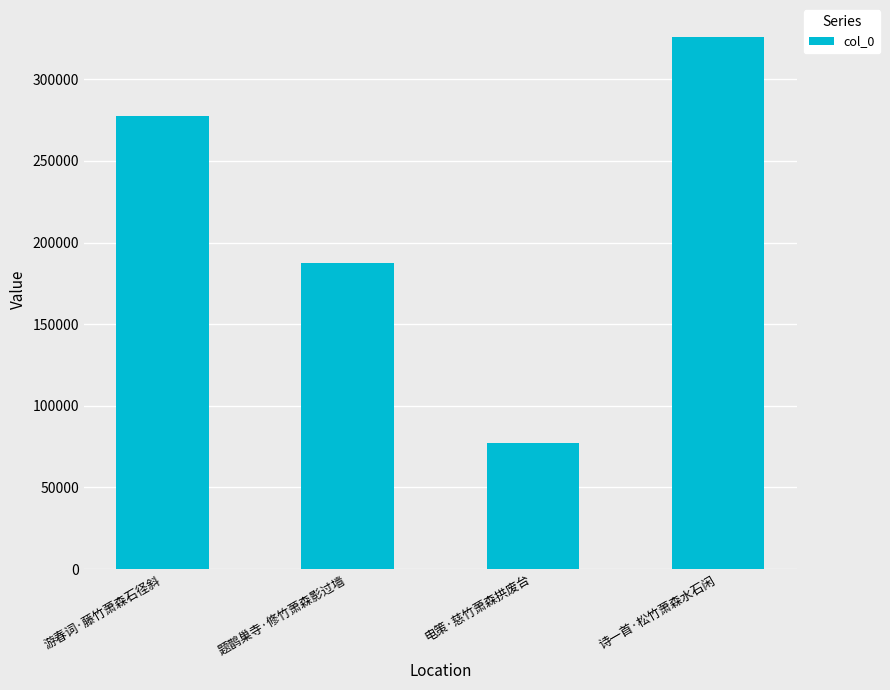

What is the ratio of the value at 游春词·藤竹萧森石径斜 to the value at 电策·慈竹萧森拱废台?

3.6